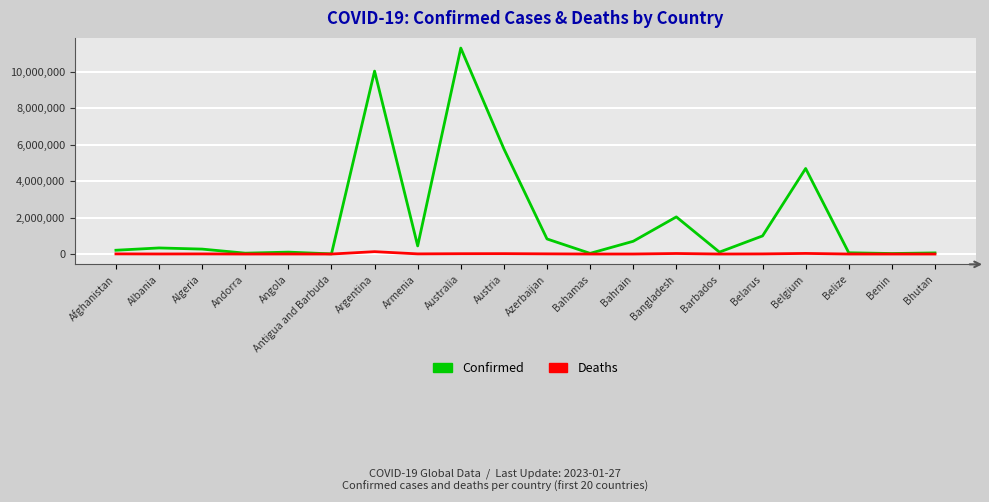

List the series in order of their peak value, highest first.

Confirmed, Deaths